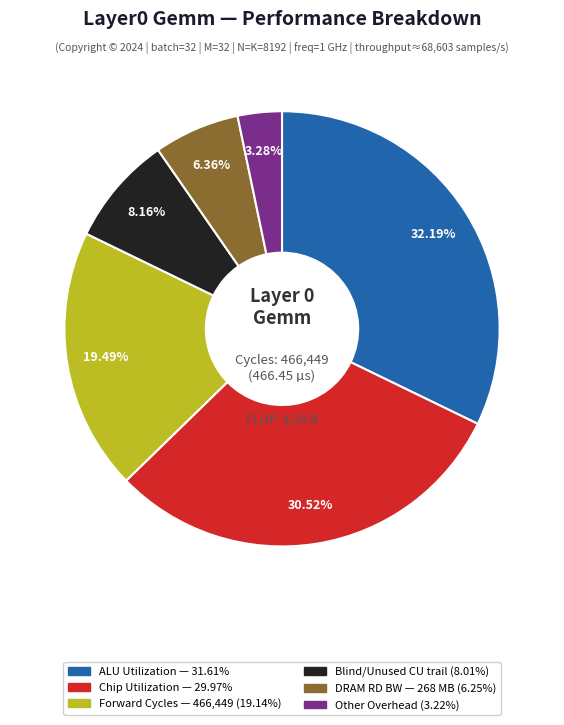

Is there any slice that represents more than half of the pie?

No